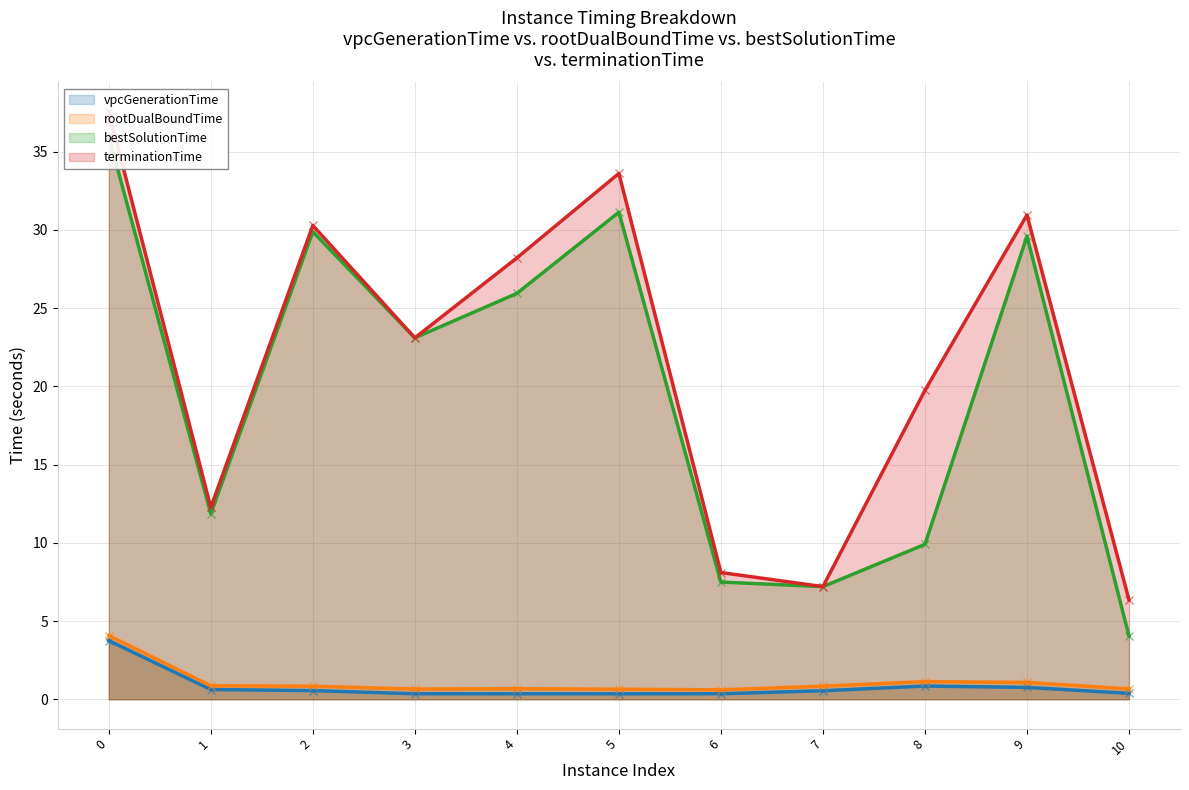

Reading right to left, extract all data points from this chart.

vpcGenerationTime: 10=0.4	9=0.8	8=0.8	7=0.5	6=0.4	5=0.3	4=0.3	3=0.4	2=0.6	1=0.6	0=3.7
rootDualBoundTime: 10=0.7	9=1.1	8=1.1	7=0.8	6=0.6	5=0.6	4=0.7	3=0.7	2=0.8	1=0.9	0=4.1
bestSolutionTime: 10=4.0	9=29.6	8=9.9	7=7.2	6=7.5	5=31.1	4=25.9	3=23.1	2=29.9	1=11.9	0=36.0
terminationTime: 10=6.4	9=30.9	8=19.7	7=7.2	6=8.1	5=33.6	4=28.2	3=23.1	2=30.3	1=12.3	0=37.6